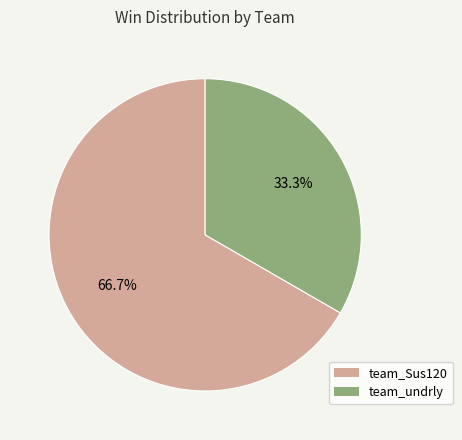

How many segments does this pie chart have?

2